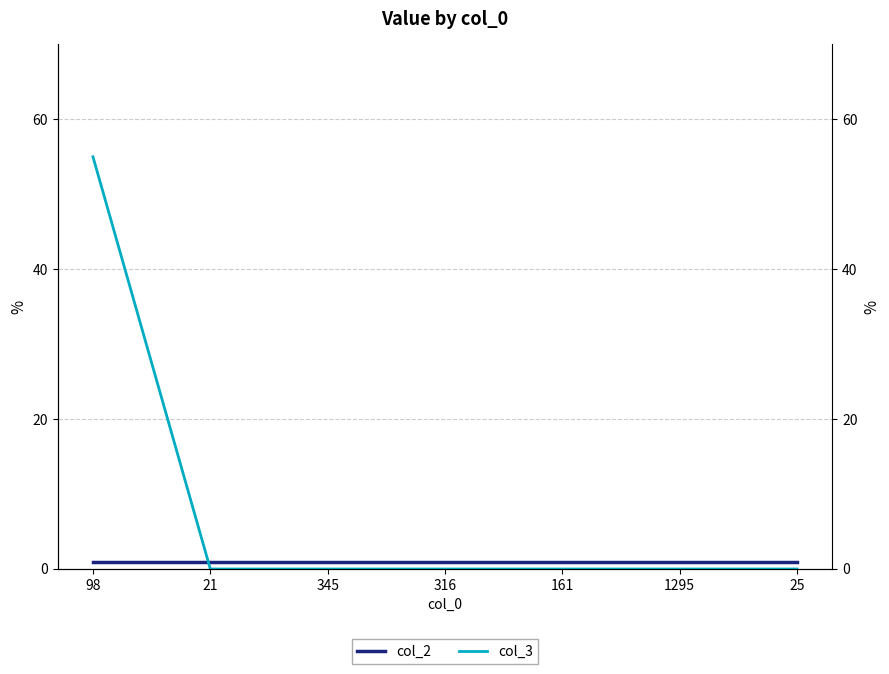

What is the label of the 1st point from the left?

98